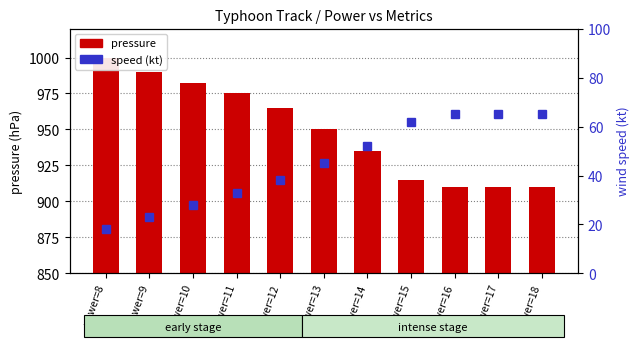

How many values in the pressure series exceed 950?

5